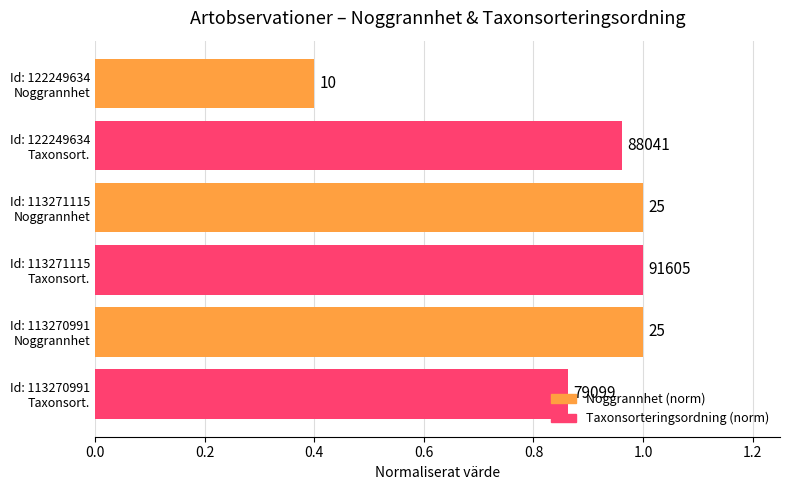

What are all the series names shown in the legend?

Noggrannhet (norm), Taxonsorteringsordning (norm)